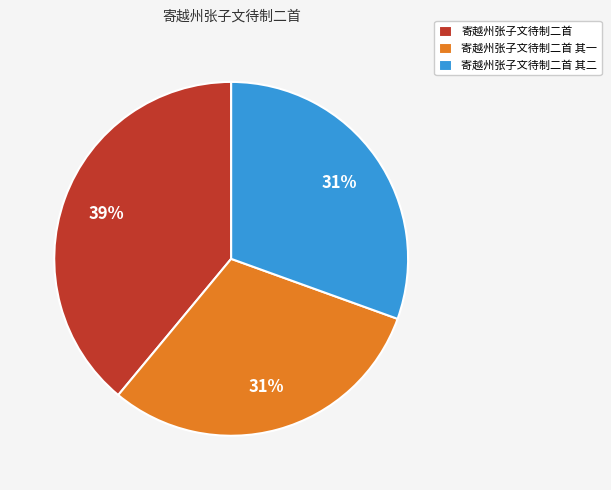

Approximately how many times larger is the value at 寄越州张子文待制二首 其一 compared to 寄越州张子文待制二首?

0.8